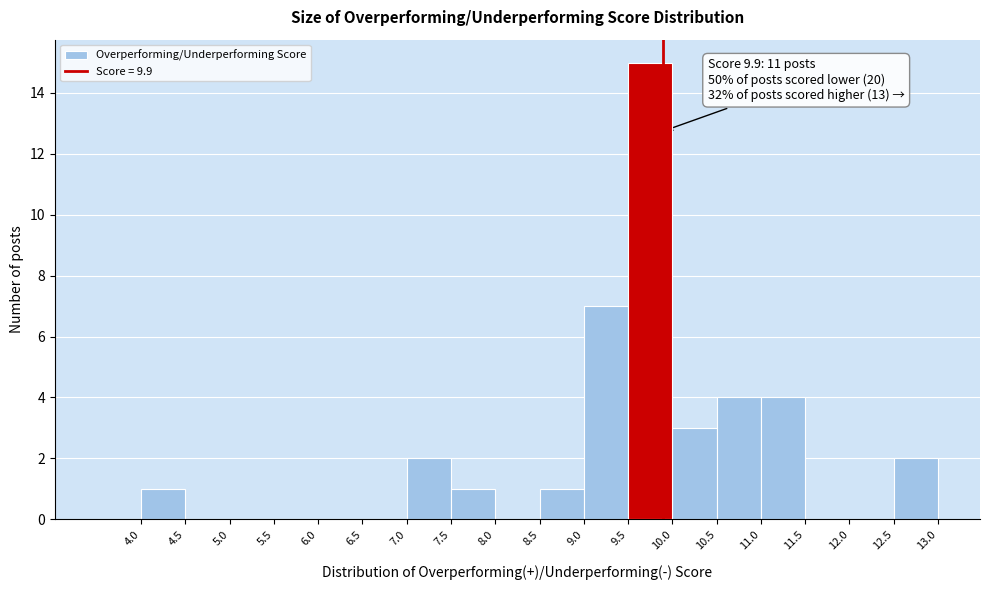

Which range on the x-axis has the tallest bar?

9.5 to 10.0